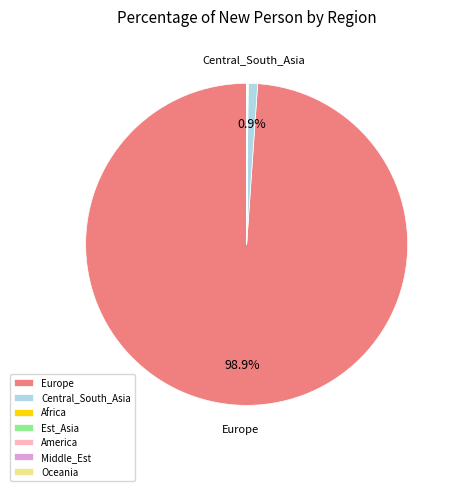

Which slice is the largest?

Europe